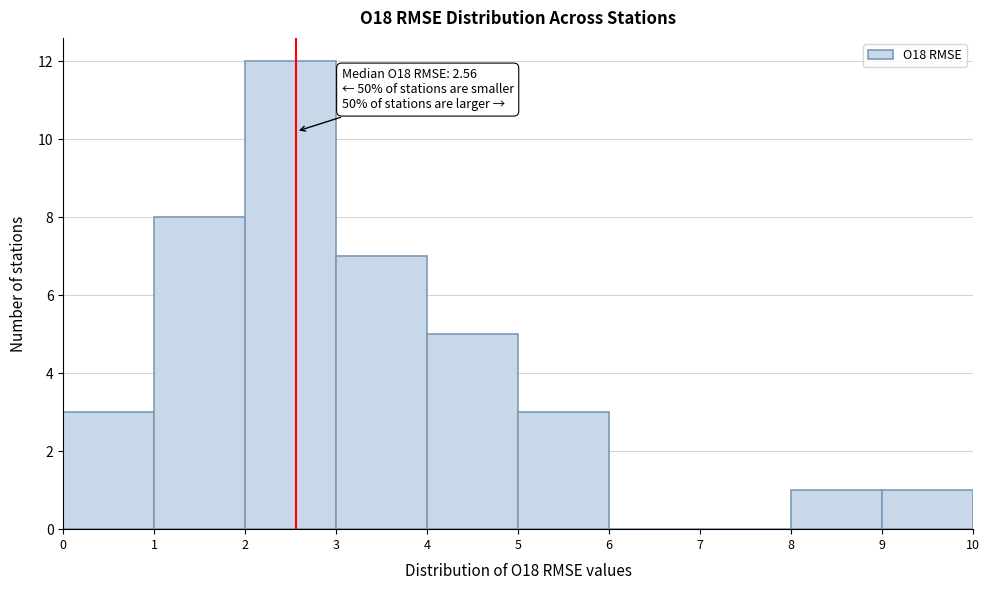

Over which range of the x-axis is the bar tallest?

2 to 3